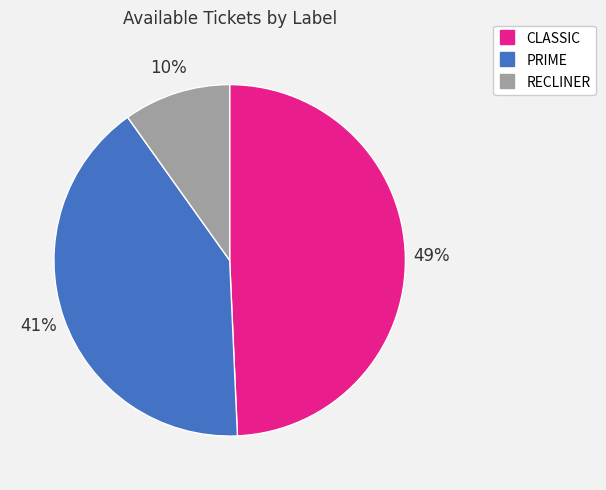

To the nearest percent, what percentage of the pie is RECLINER?

10%